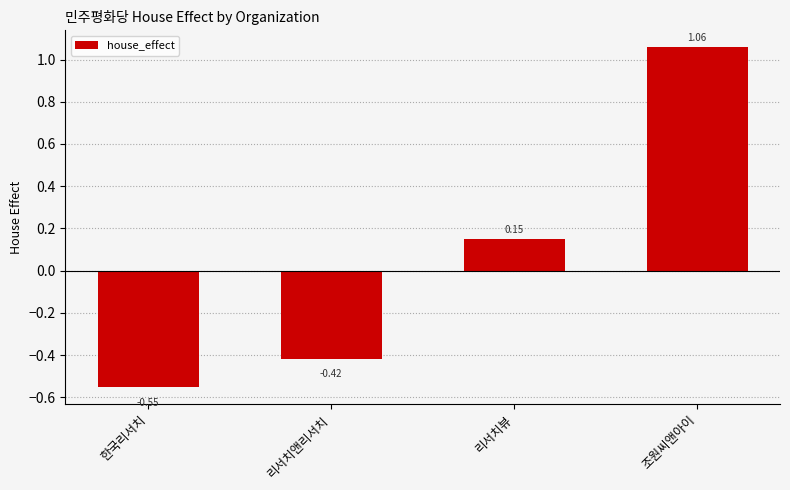

Count the number of categories in the chart.

4